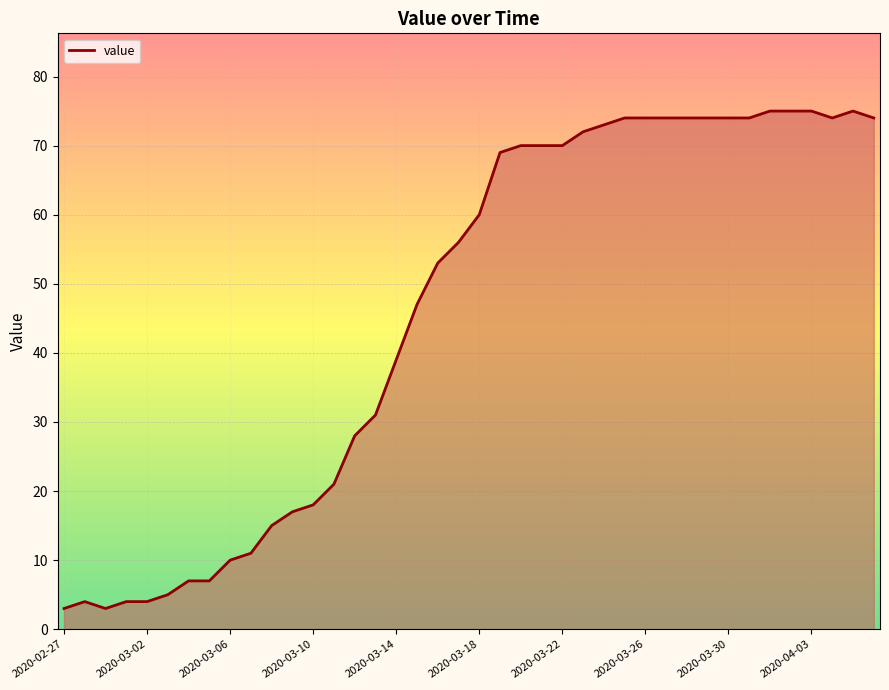

What is the difference between the maximum and minimum values?

72